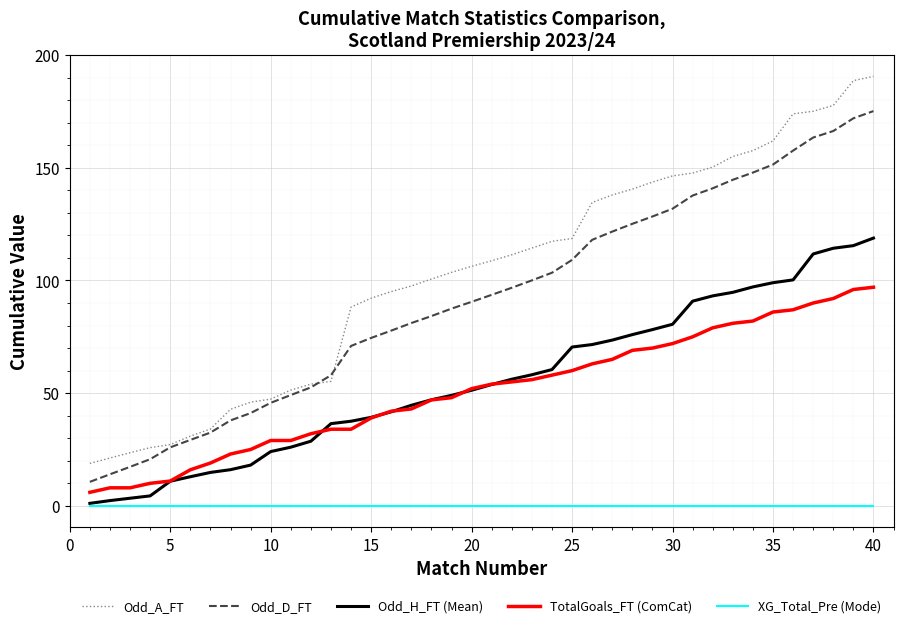

What is the maximum value shown in the chart?

190.6